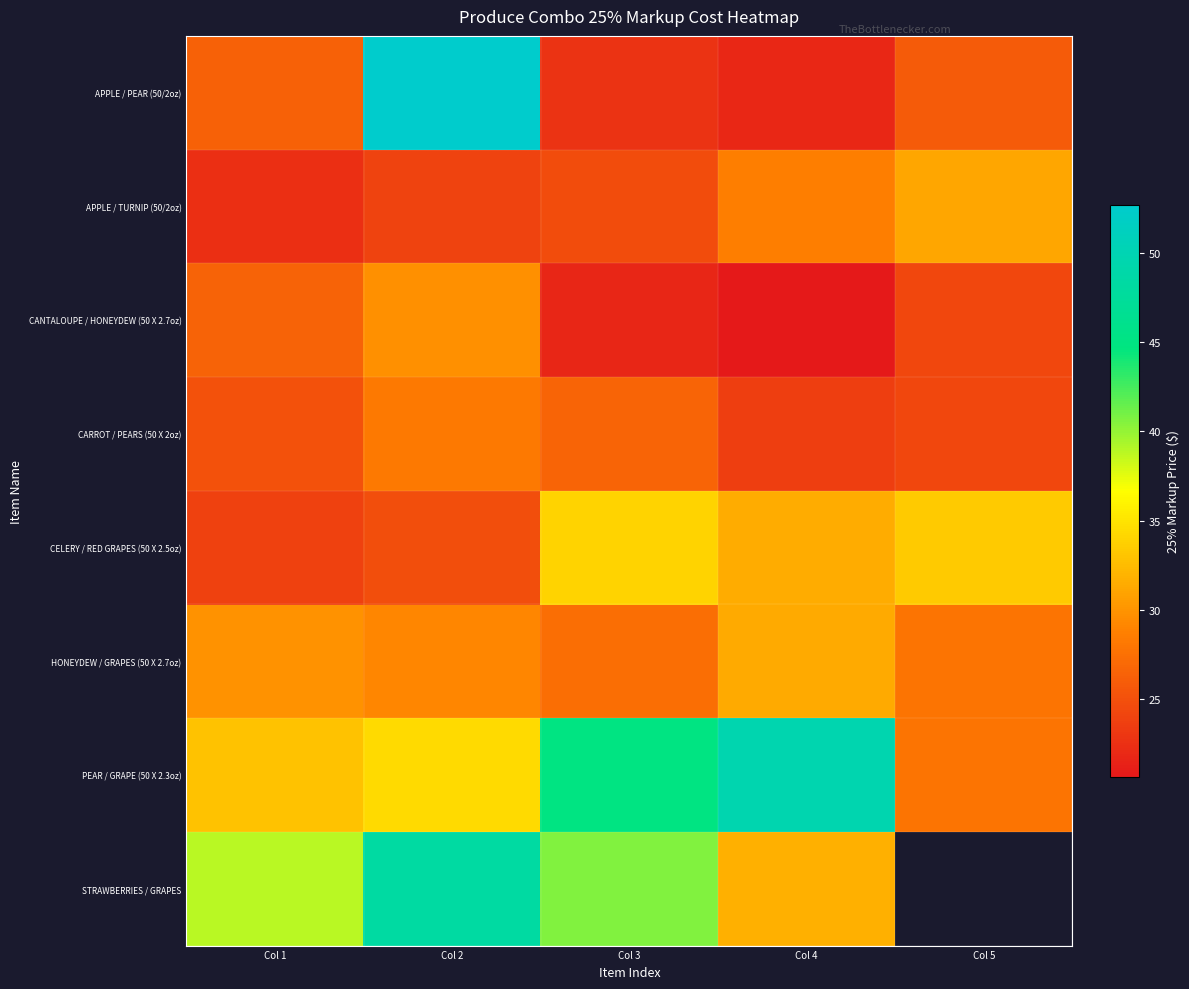

Which series changed the most between Col 2 and Col 4?

APPLE / PEAR (50/2oz)